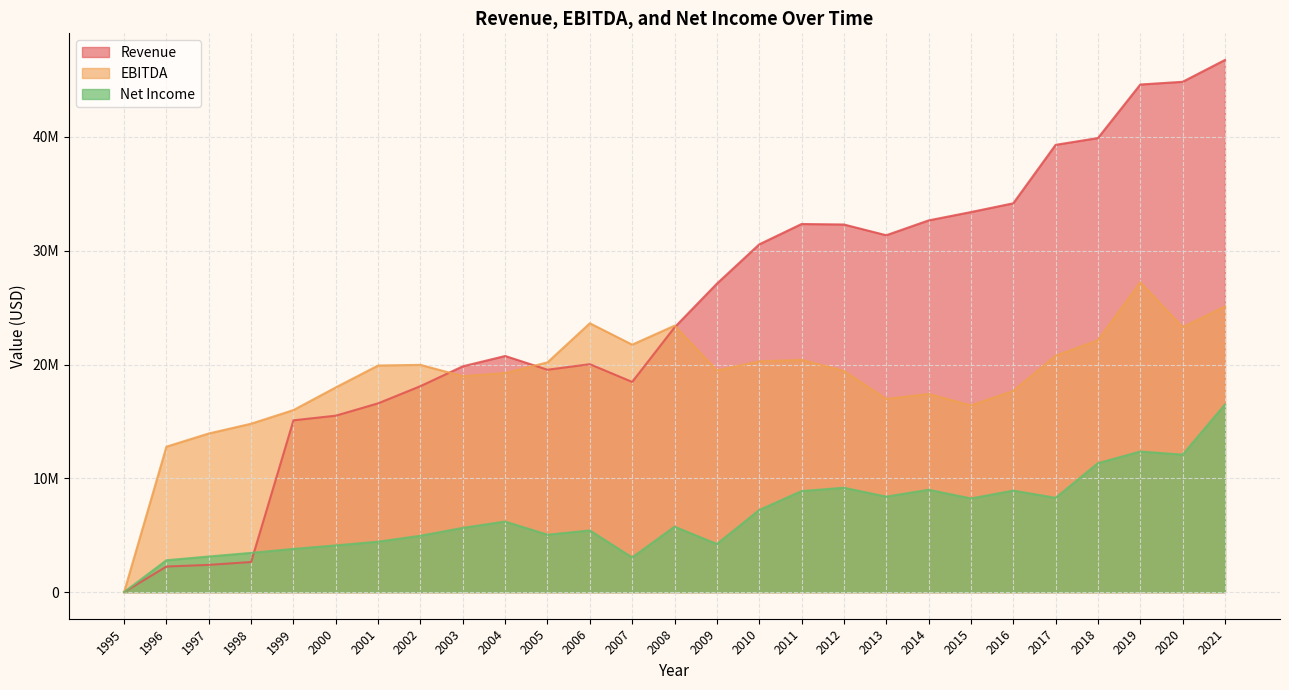

True or false: Net Income has more than 2 interior local peaks.

True